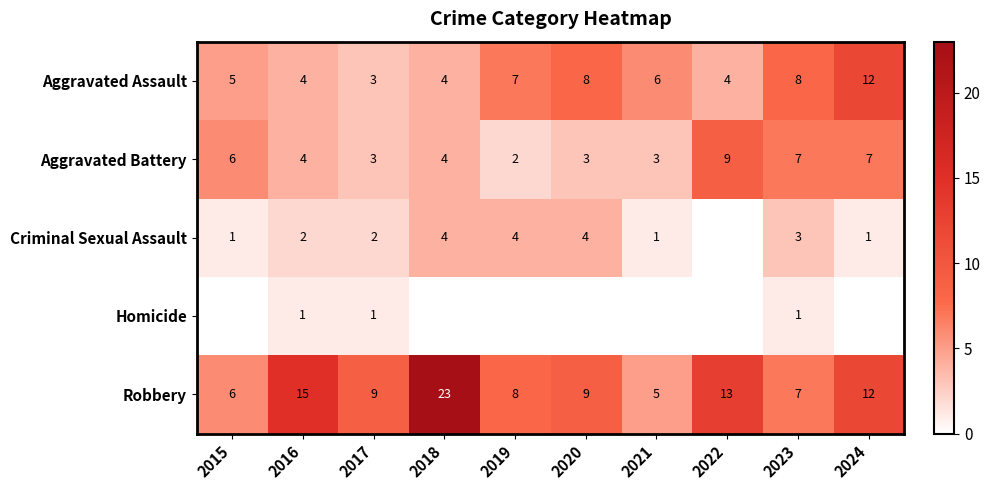

What is the spread (max minus min) of values at 2019?

8